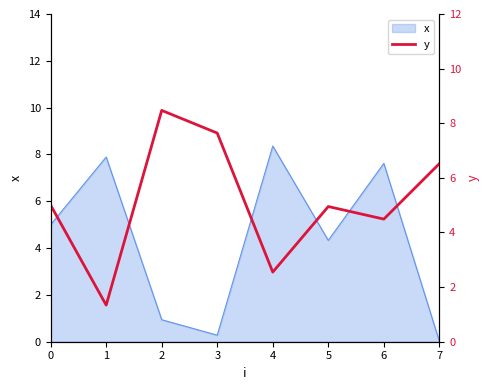

The value of x at 1 is 7.9. True or false?

True